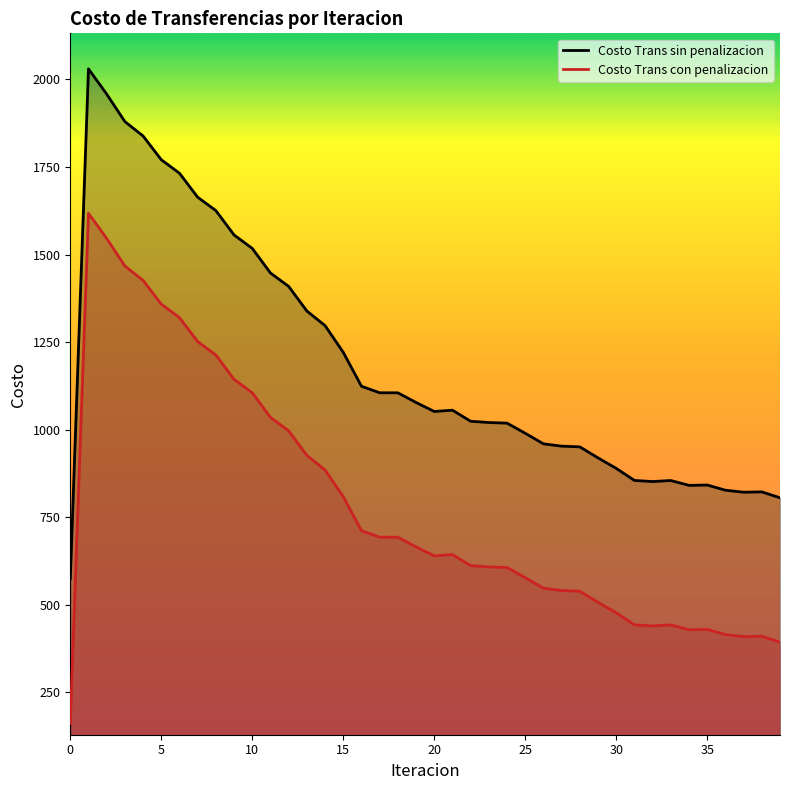

Reading left to right, list all the values displayed in this chart.

Costo Trans sin penalizacion: 574.0	2030.2	1958.3	1879.8	1838.6	1770.9	1732.3	1663.9	1625.6	1556.1	1517.8	1447.6	1409.2	1339.0	1297.3	1221.2	1124.3	1105.6	1105.5	1077.9	1052.2	1055.9	1024.2	1020.7	1018.9	990.0	959.8	953.2	951.1	919.7	889.8	855.3	852.2	855.1	841.3	842.3	827.5	821.7	822.6	805.9
Costo Trans con penalizacion: 161.8	1618.0	1546.1	1467.5	1426.4	1358.7	1320.1	1251.7	1213.4	1143.9	1105.6	1035.4	997.0	926.8	885.1	809.0	712.1	693.4	693.2	665.7	640.0	643.7	612.0	608.5	606.7	577.8	547.6	541.0	538.9	507.5	477.6	443.1	440.0	442.9	429.1	430.1	415.3	409.5	410.4	393.7